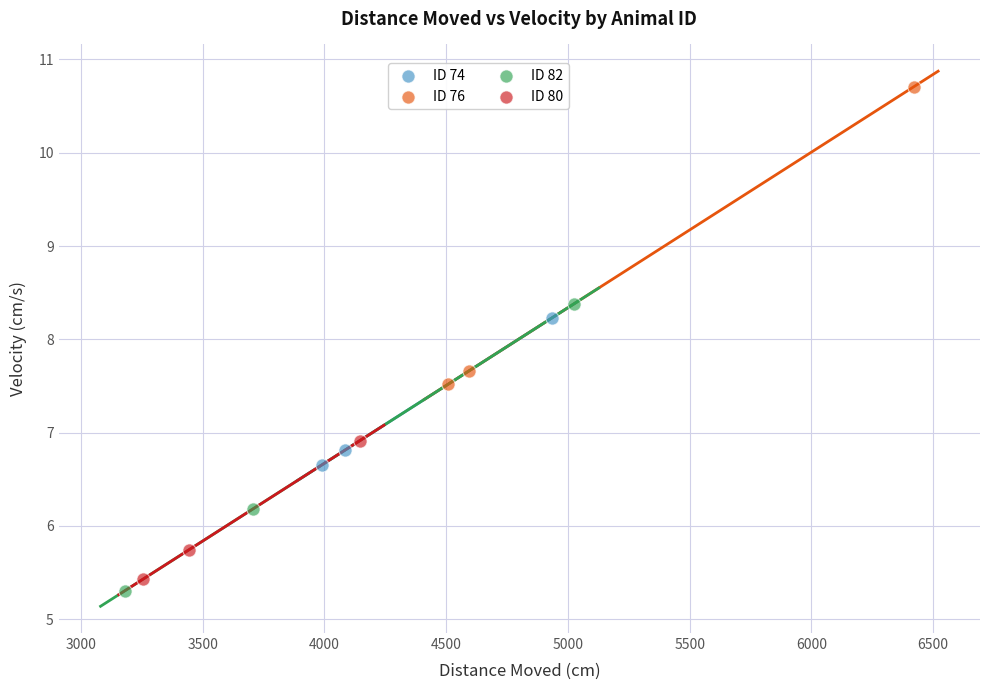

Which series reaches the minimum Y coordinate?

ID 82